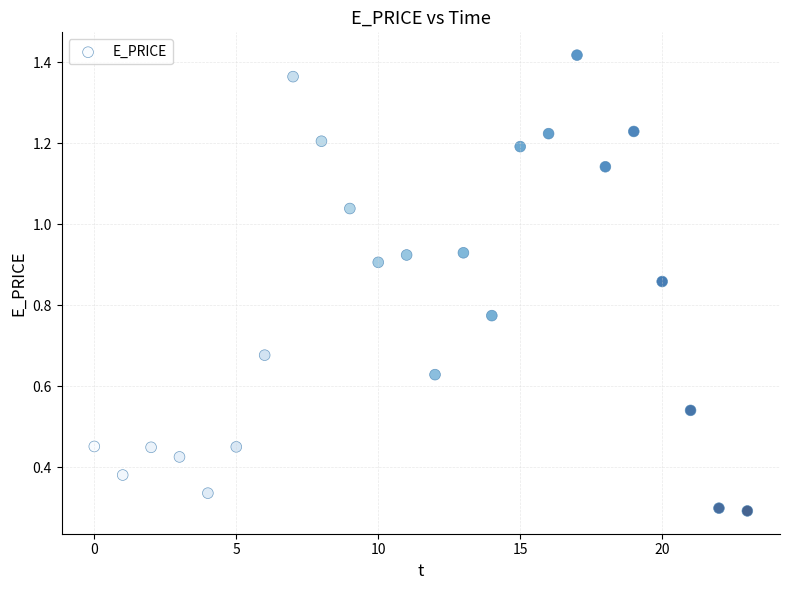

How many data points are displayed?

24